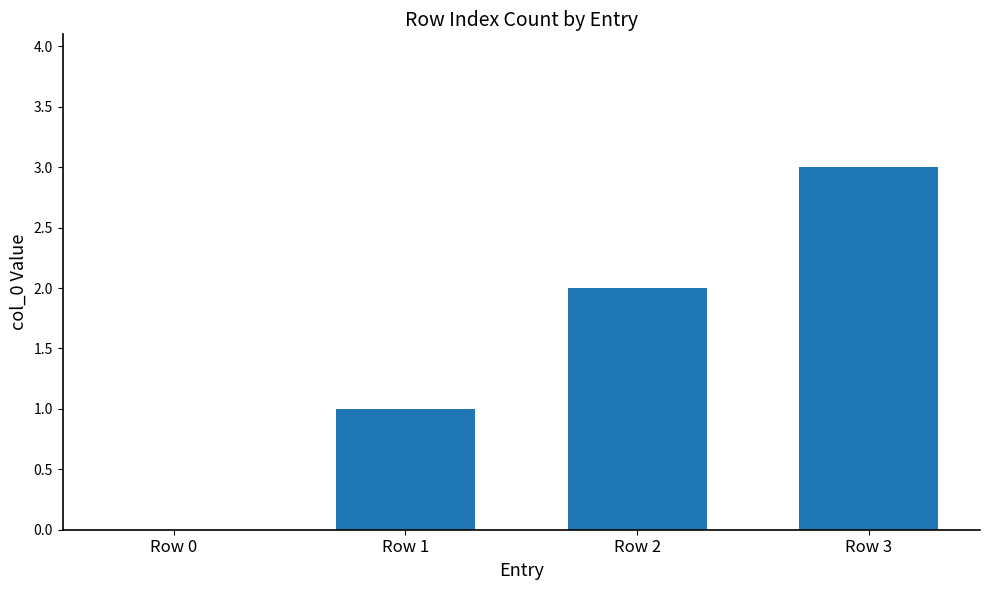

What is the average value?

2